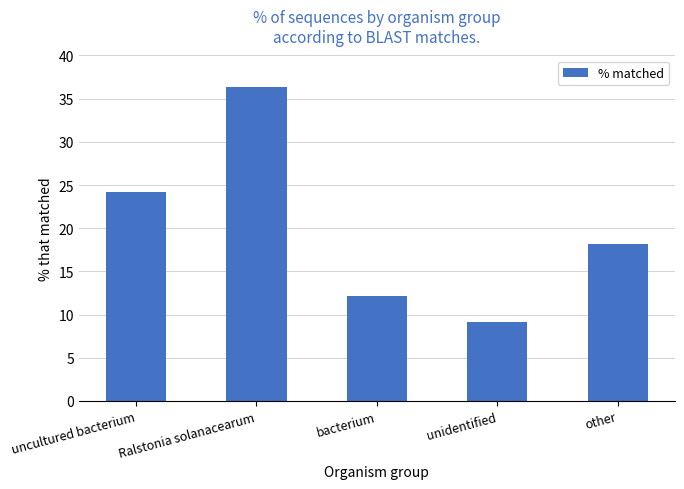

What position from the right is unidentified?

2